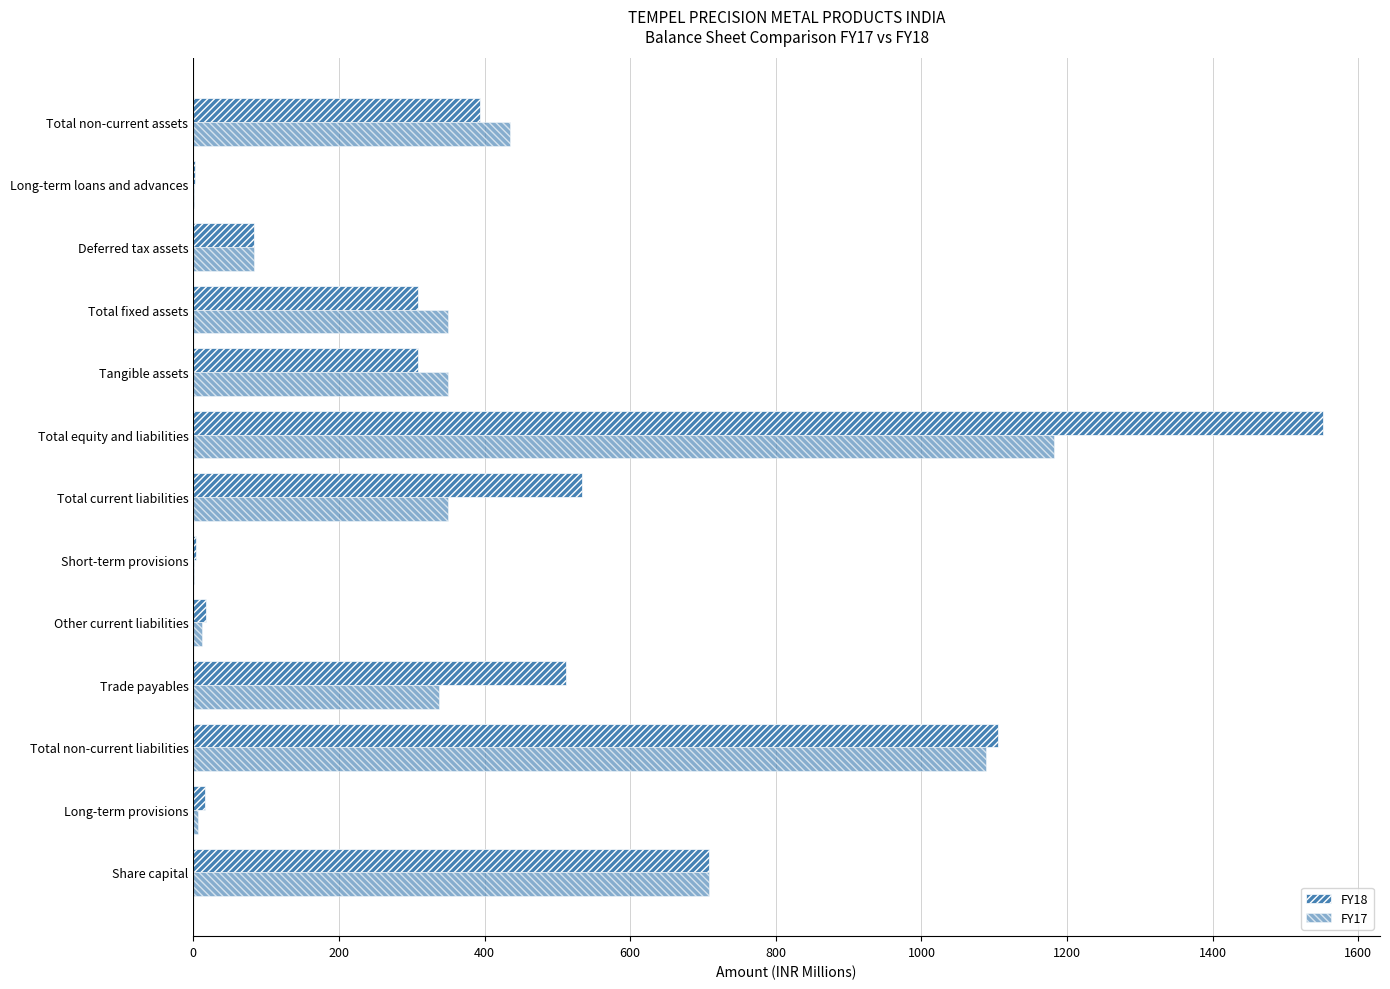

Which series has the largest total across all categories?

FY18